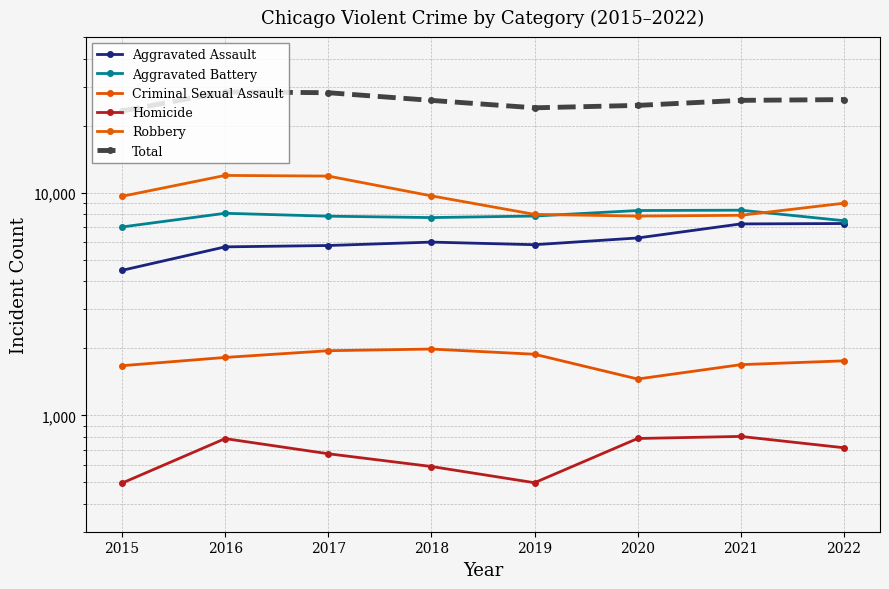

Which series has the largest total across all categories?

Total